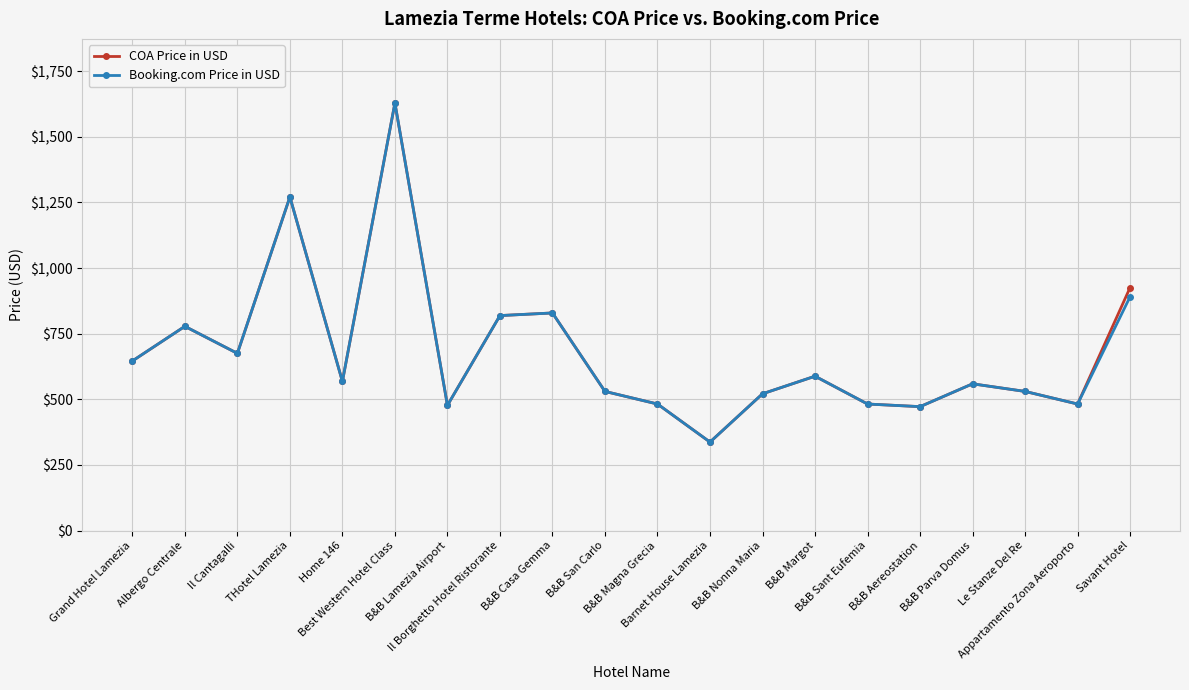

Which category has the lowest value in the COA Price in USD series?

Barnet House Lamezia